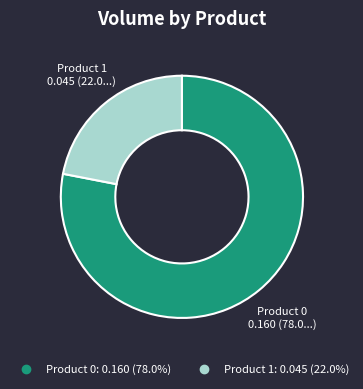

How many slices are in this pie chart?

2